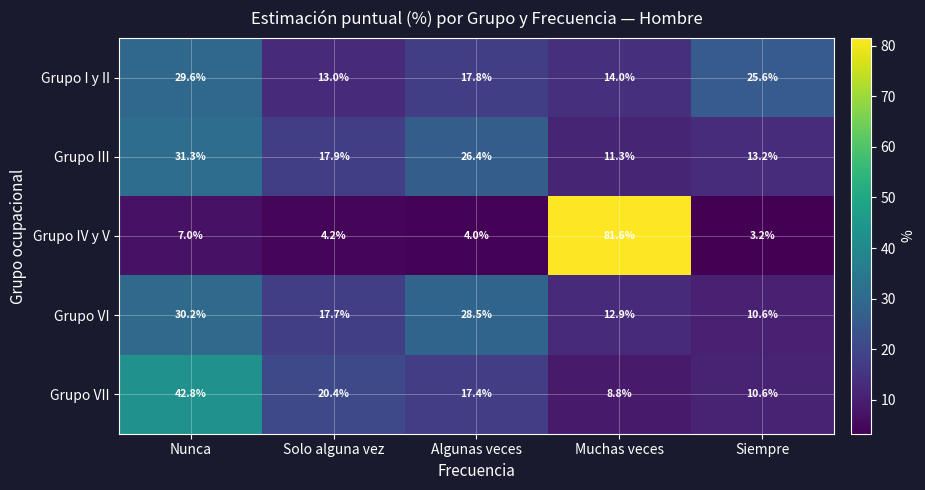

The value of Grupo VII at Muchas veces is 8.8. True or false?

True